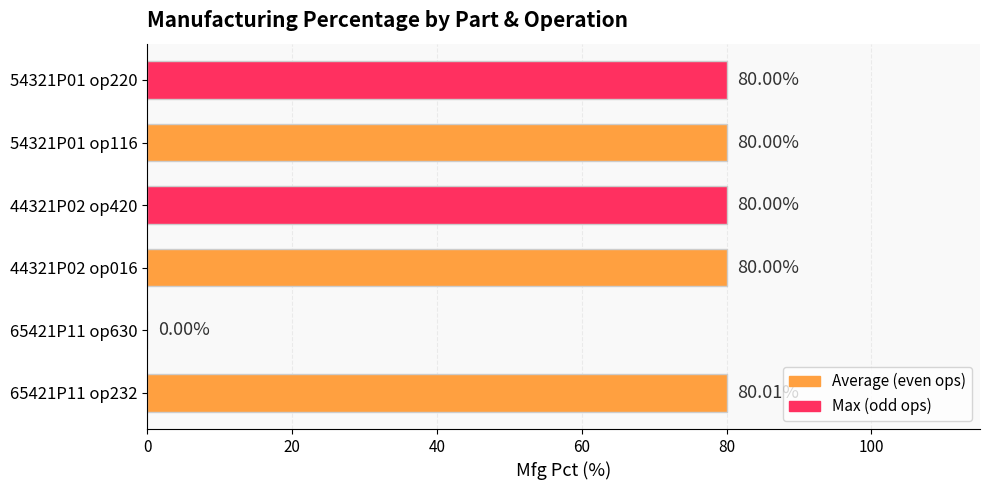

How many categories are shown in the chart?

6